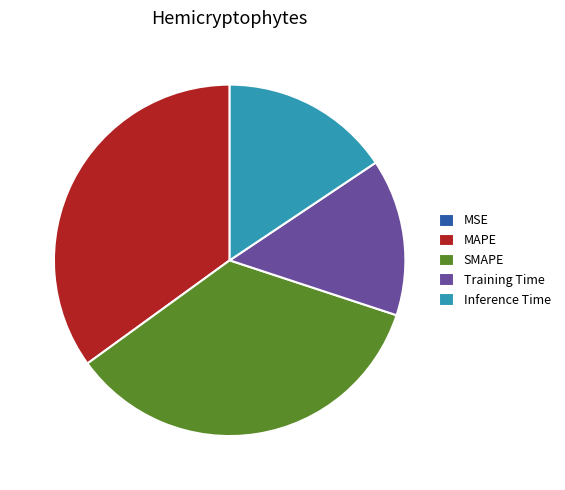

The SMAPE slice represents 45% of the pie. True or false?

False